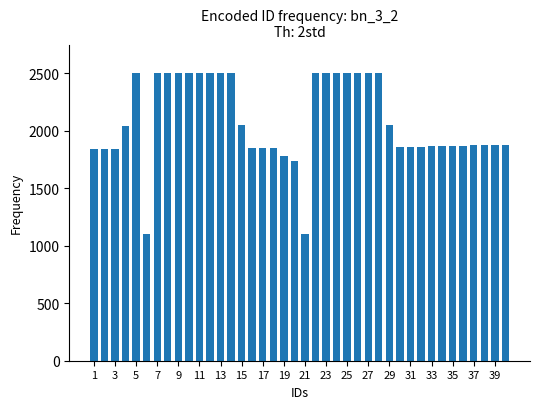

What is the value of the 17th bar from the left?

1850